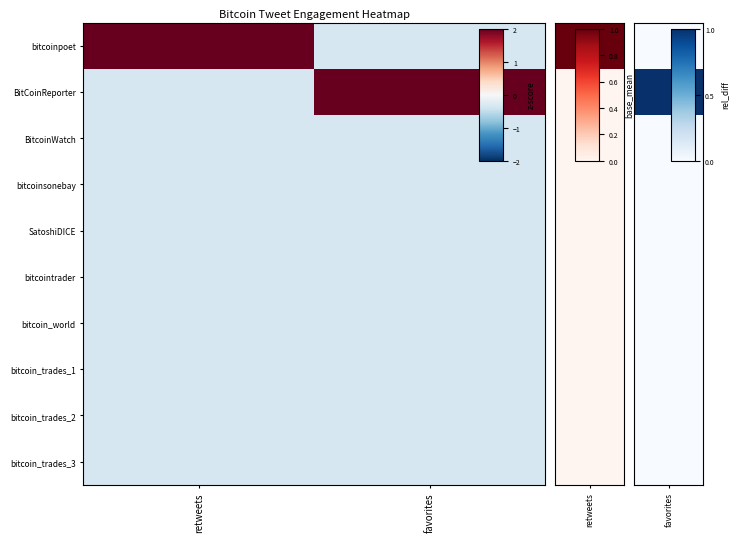

At favorites, list the series in order from largest to smallest.

BitCoinReporter, bitcoinpoet, BitcoinWatch, bitcoinsonebay, SatoshiDICE, bitcointrader, bitcoin_world, bitcoin_trades_1, bitcoin_trades_2, bitcoin_trades_3